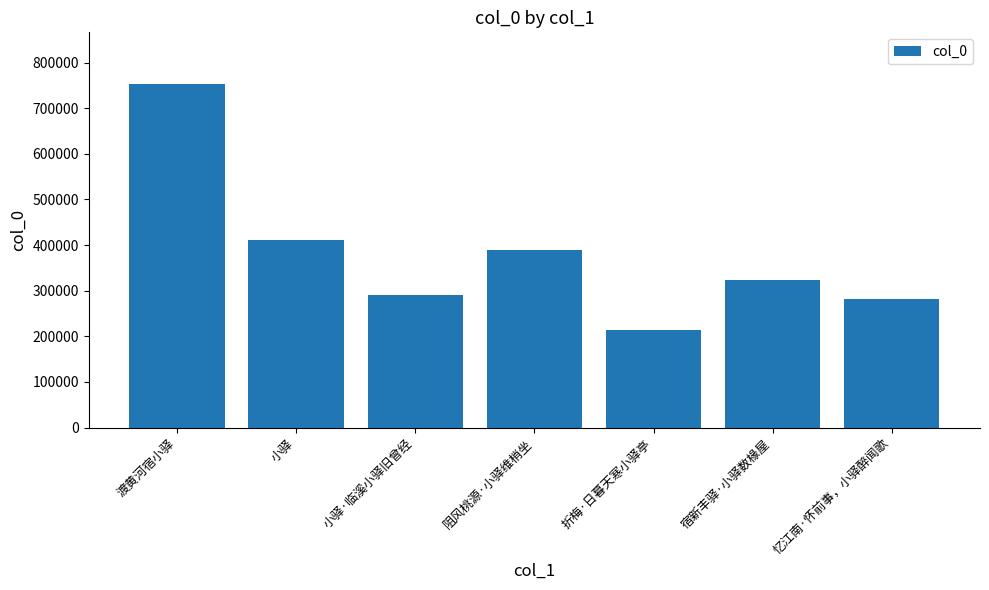

Reading right to left, extract all data points from this chart.

282623	323085	213637	388841	290875	410866	753268